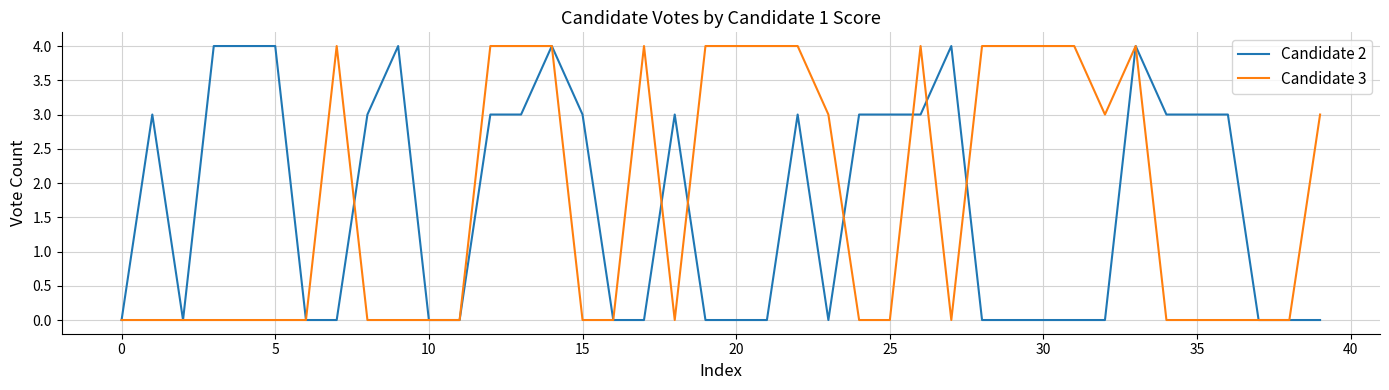

What is the average value of the Candidate 2 series?

2